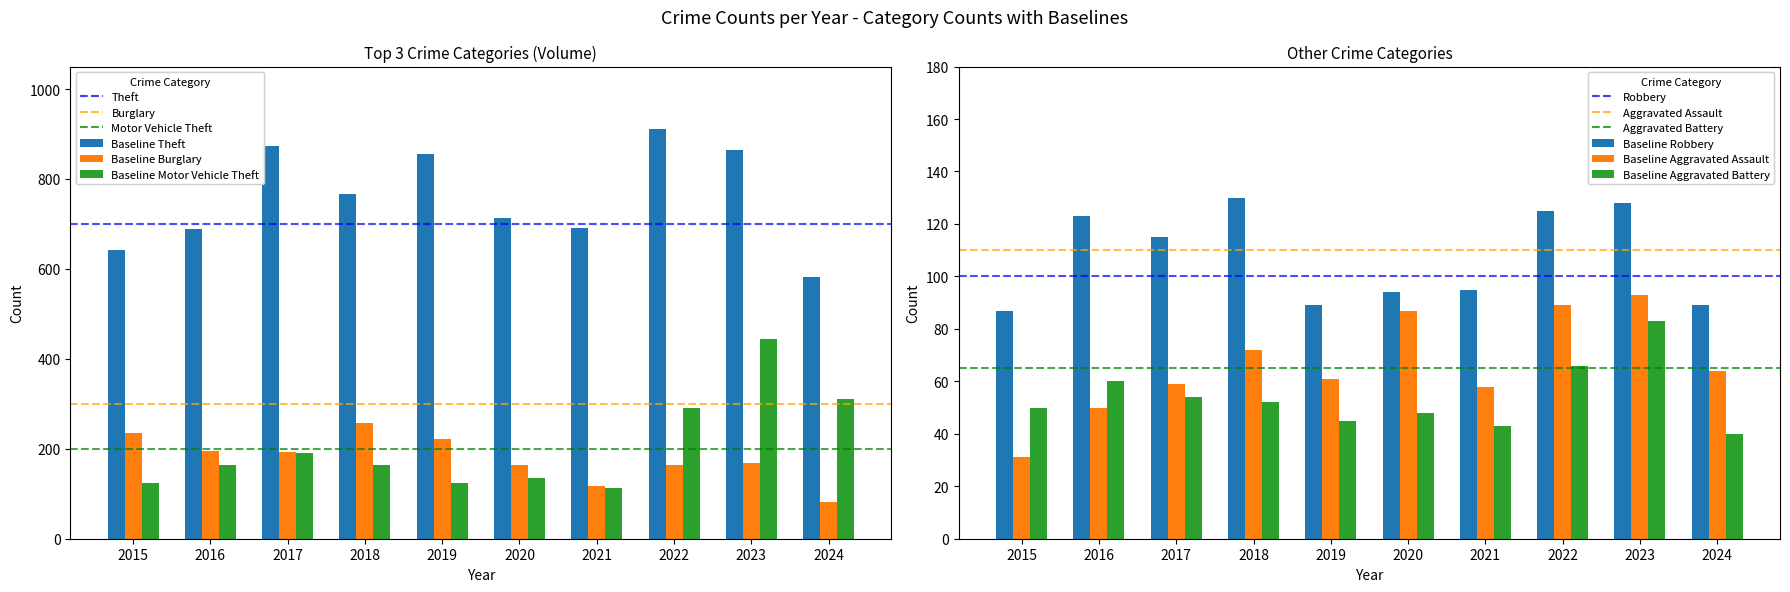

What is the approximate value of Baseline Burglary at 2016?

300